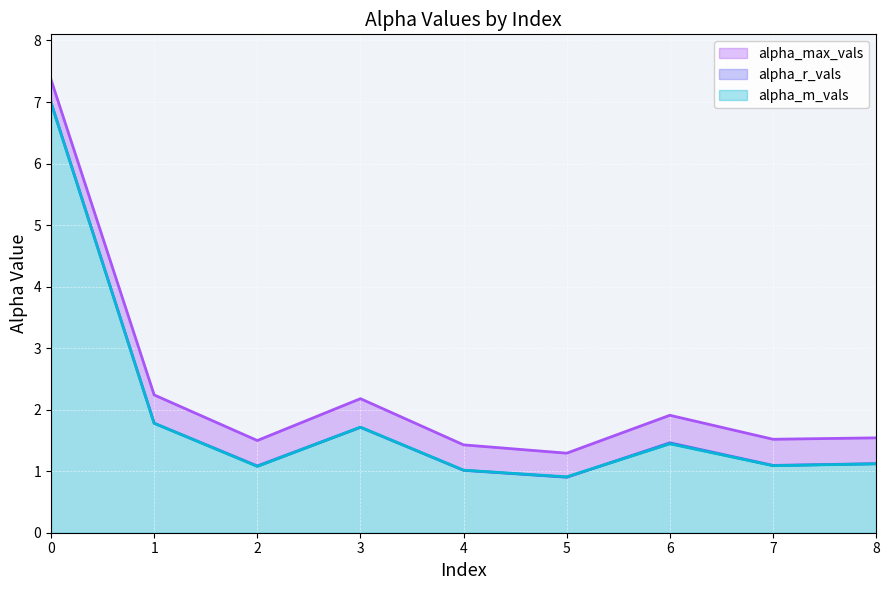

Reading left to right, what are all the values shown in this chart?

alpha_max_vals: 7.4	2.2	1.5	2.2	1.4	1.3	1.9	1.5	1.5
alpha_r_vals: 7.0	1.8	1.1	1.7	1.0	0.9	1.5	1.1	1.1
alpha_m_vals: 7.0	1.8	1.1	1.7	1.0	0.9	1.4	1.1	1.1